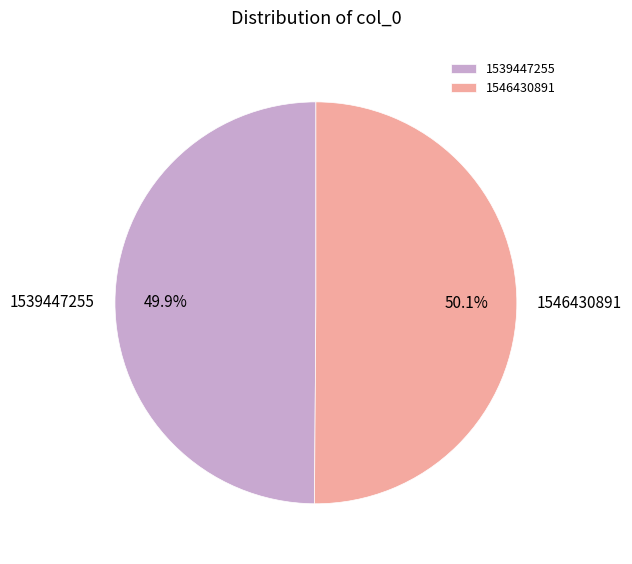

Is there any slice that represents more than half of the pie?

Yes